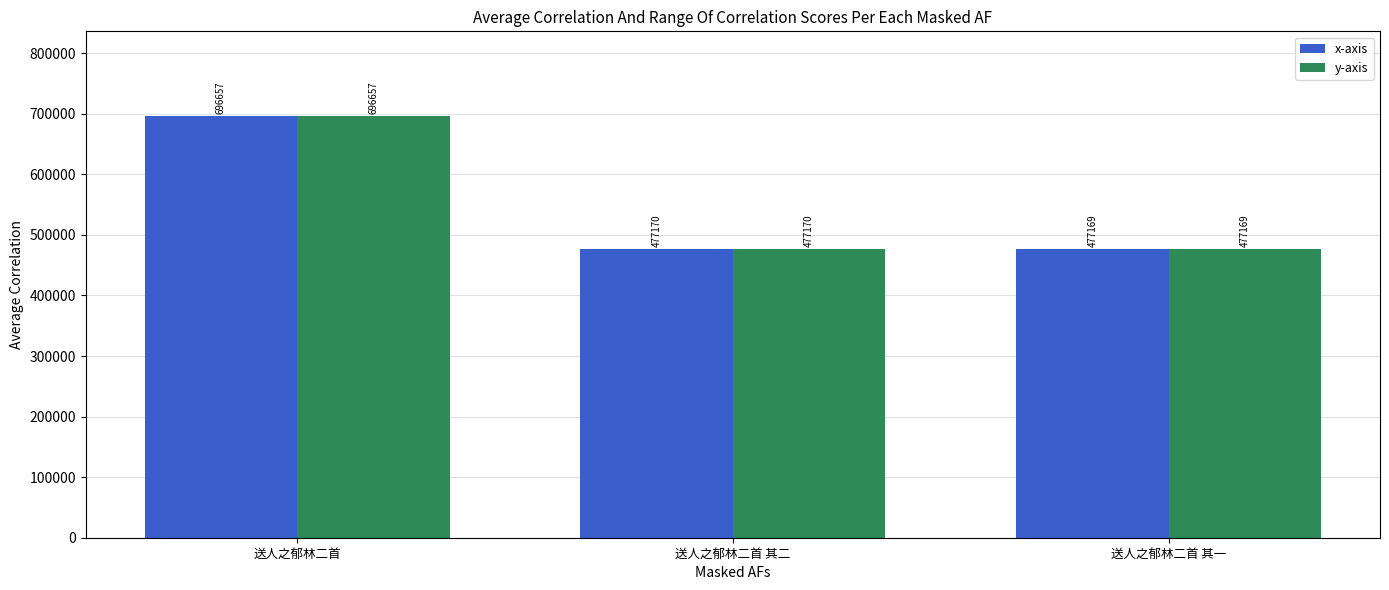

What is the total value across all series at 送人之郁林二首 其一?

954338